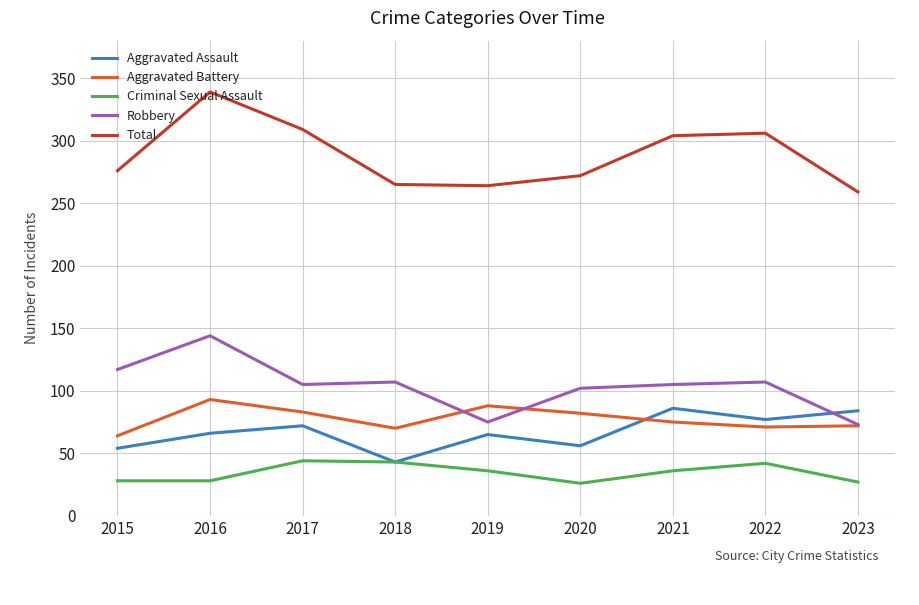

What is the difference between the highest and lowest values at 2023?

232